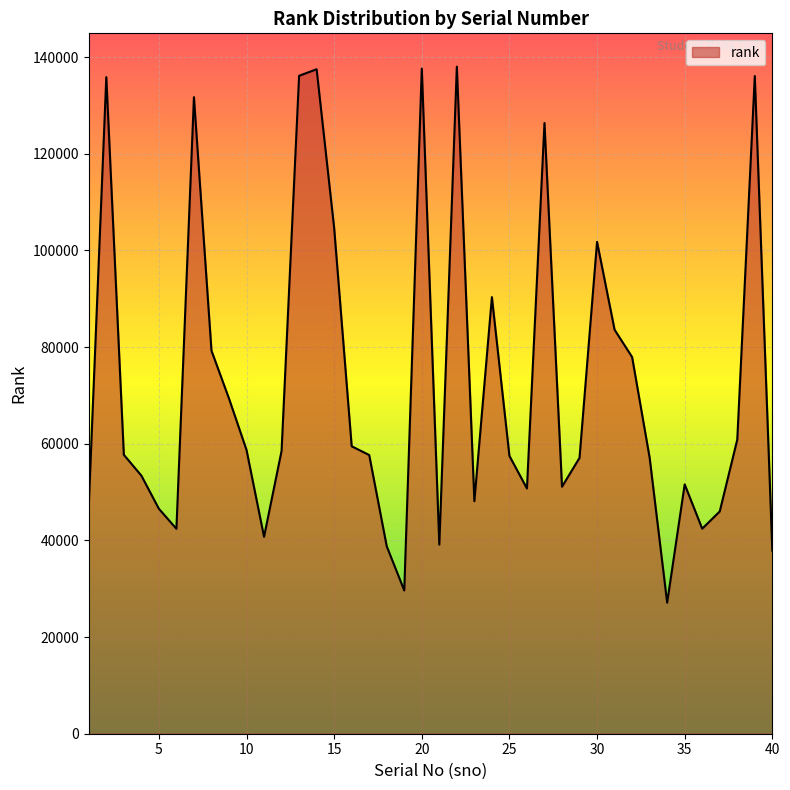

What is the smallest value displayed?

27112